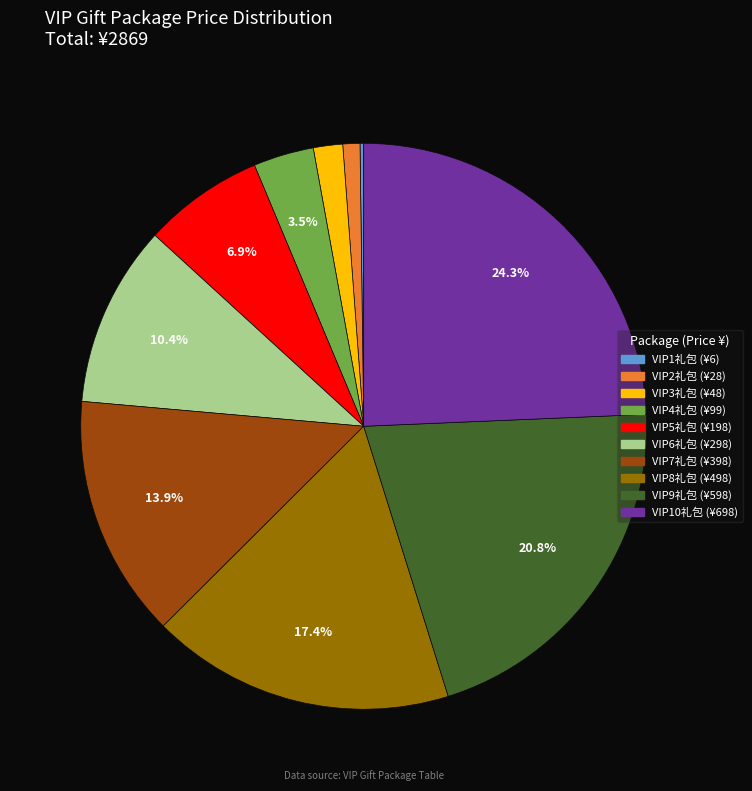

Approximately how many times larger is the value at VIP7礼包 compared to VIP4礼包?

4.0